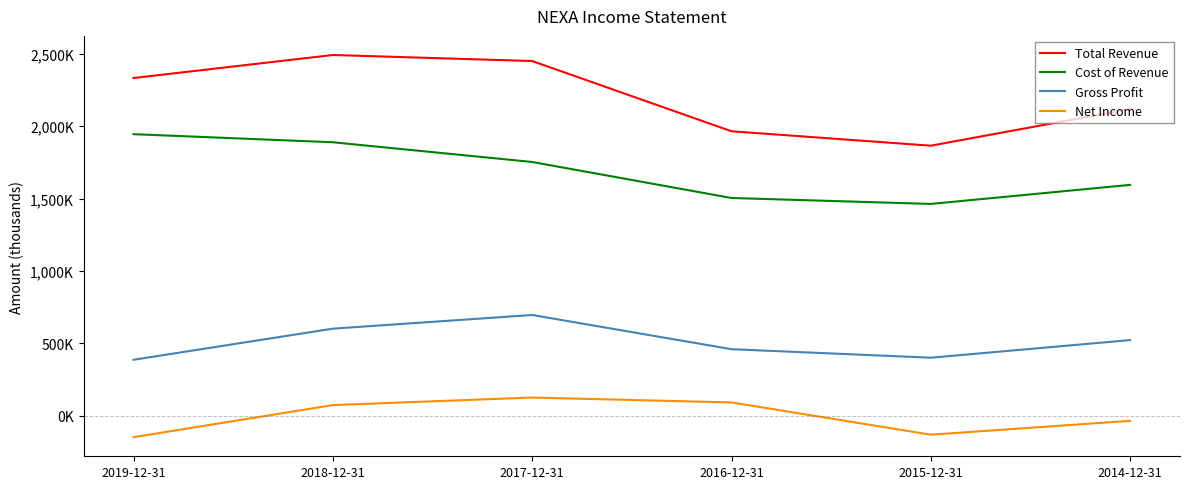

The value of Cost of Revenue at 2014-12-31 is 1594900. True or false?

True